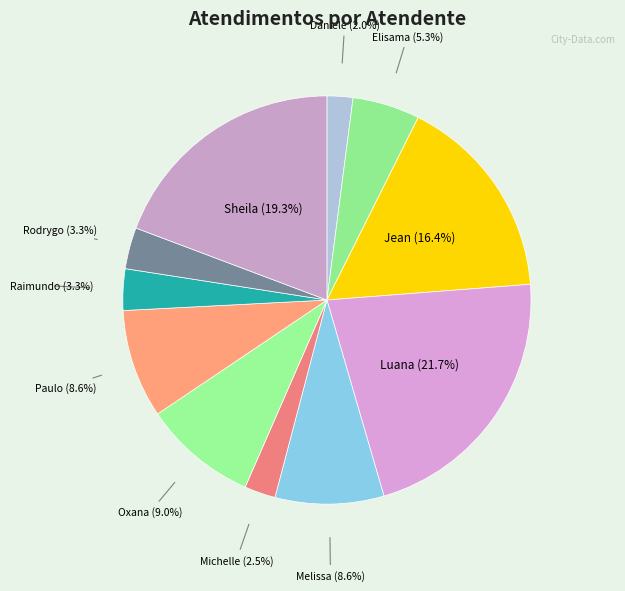

How many segments does this pie chart have?

11